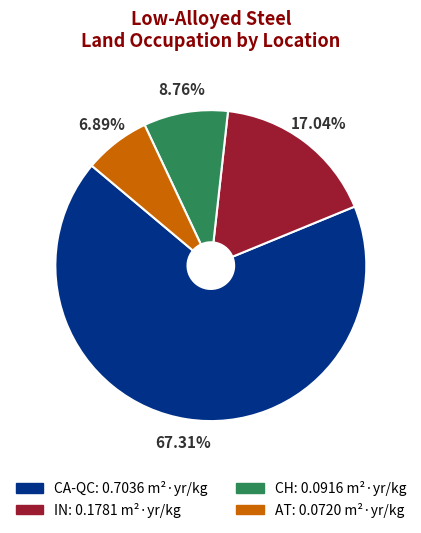

To the nearest percent, what is the combined percentage of IN and CH?

26%